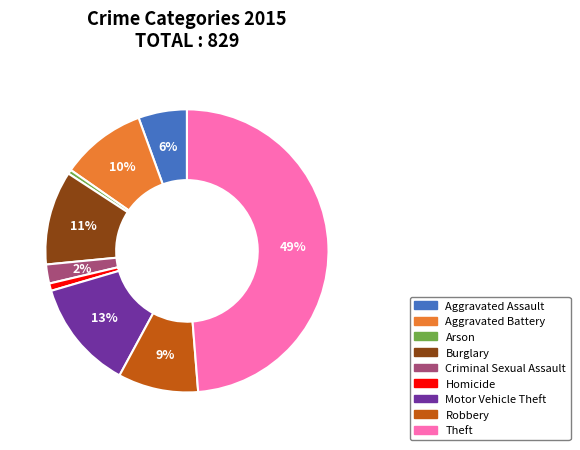

Is the sum of Theft and Aggravated Assault greater than half?

Yes